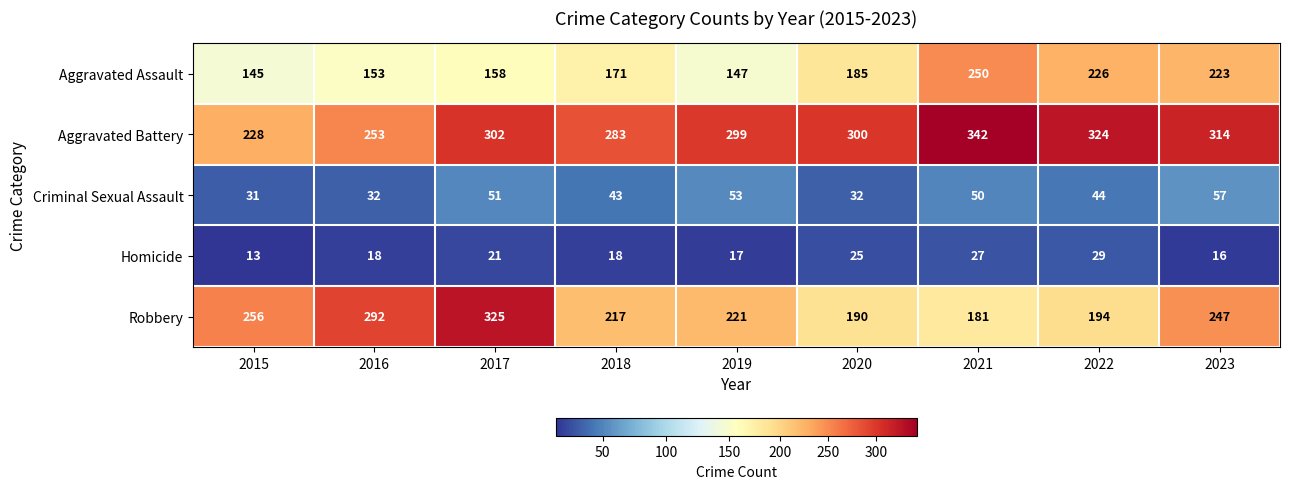

Which label corresponds to the smallest value in the chart?

2015